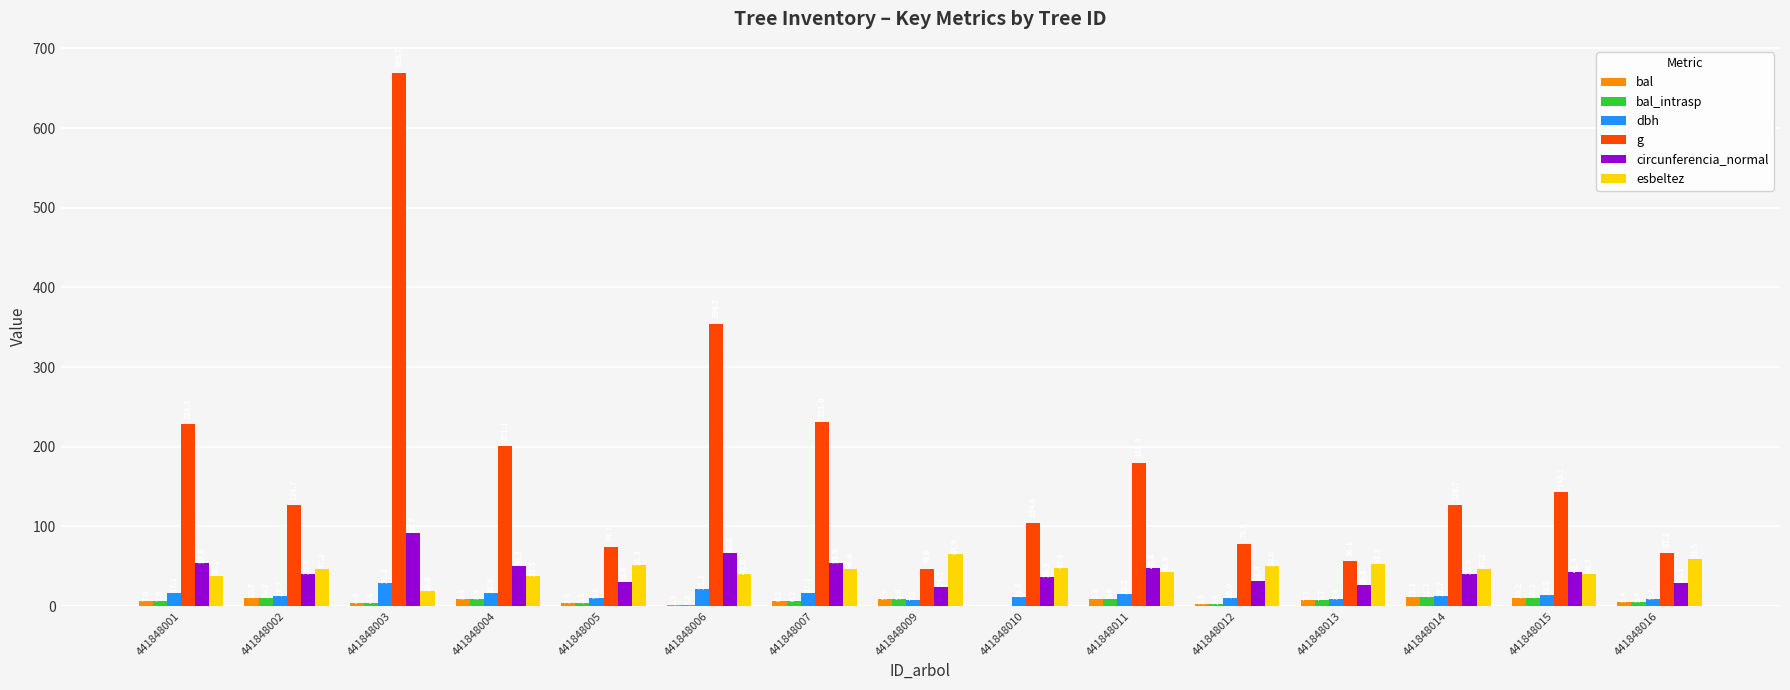

Are the bars horizontal?

No